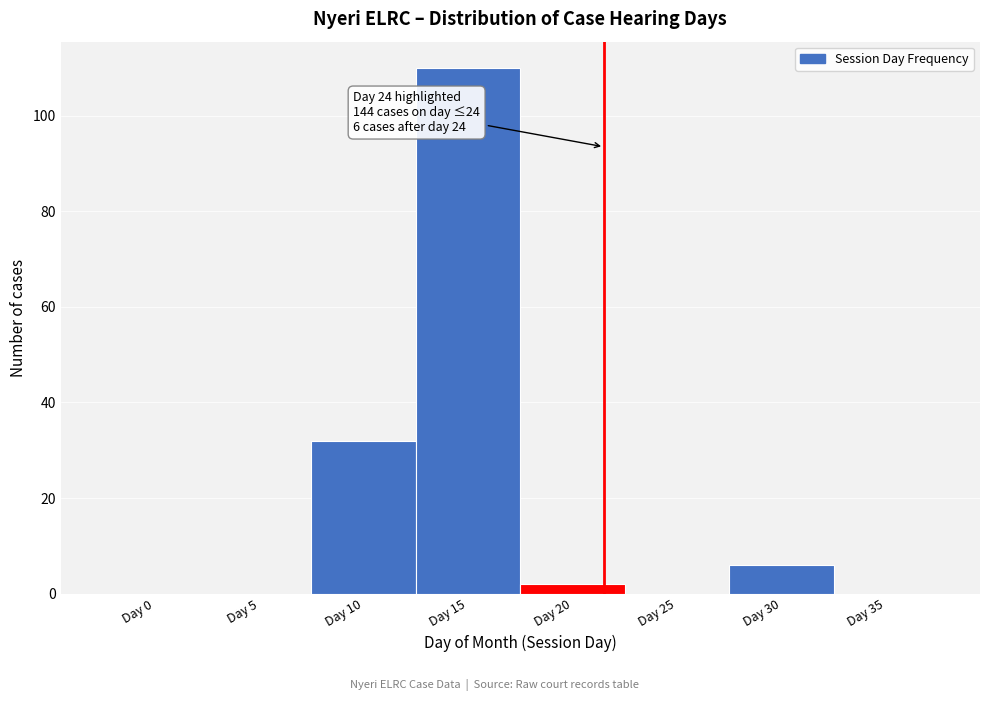

Reading left to right, list all the values displayed in this chart.

Day 0=0	Day 5=0	Day 10=32	Day 15=110	Day 20=2	Day 25=0	Day 30=6	Day 35=0